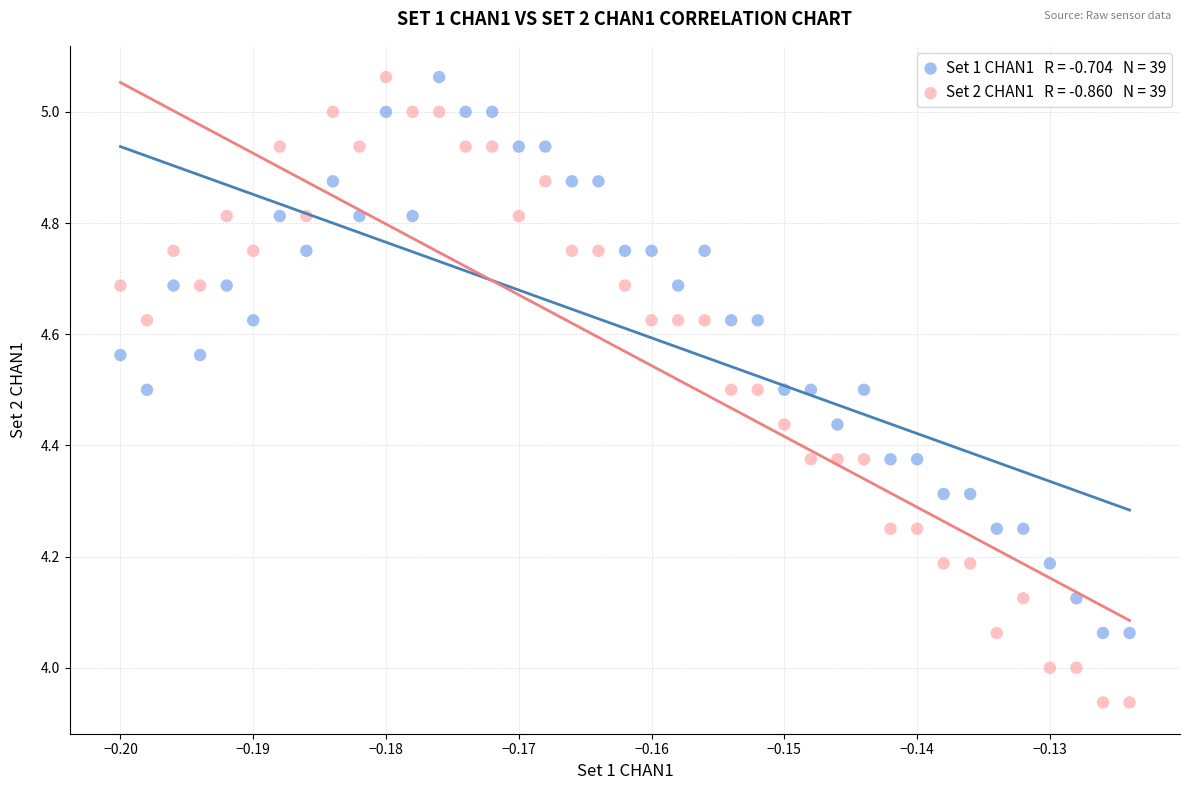

Across all data points, what is the range of Y values (max minus min)?

1.1